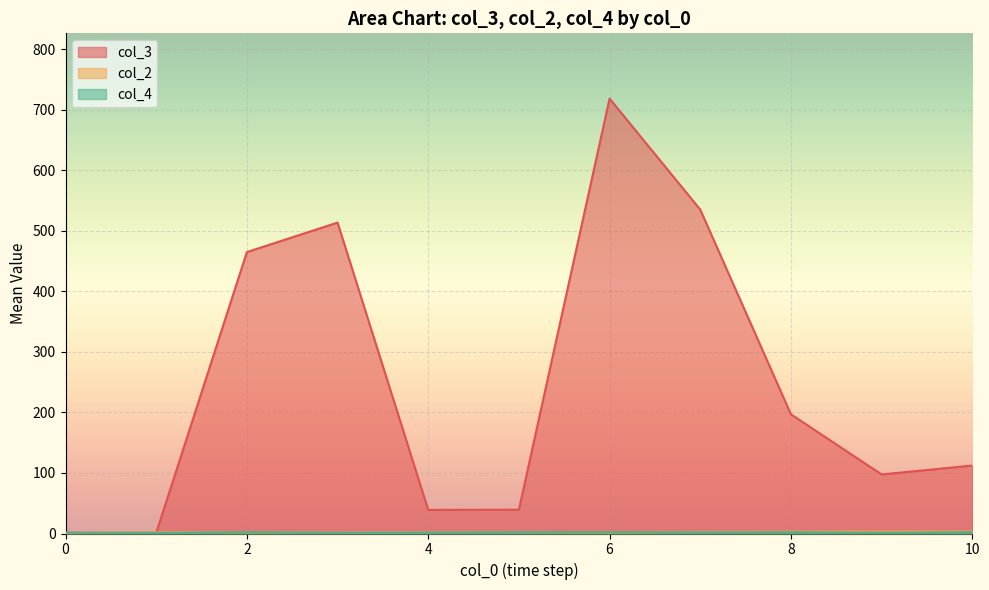

True or false: col_4 has a value of 1 at 4.

False